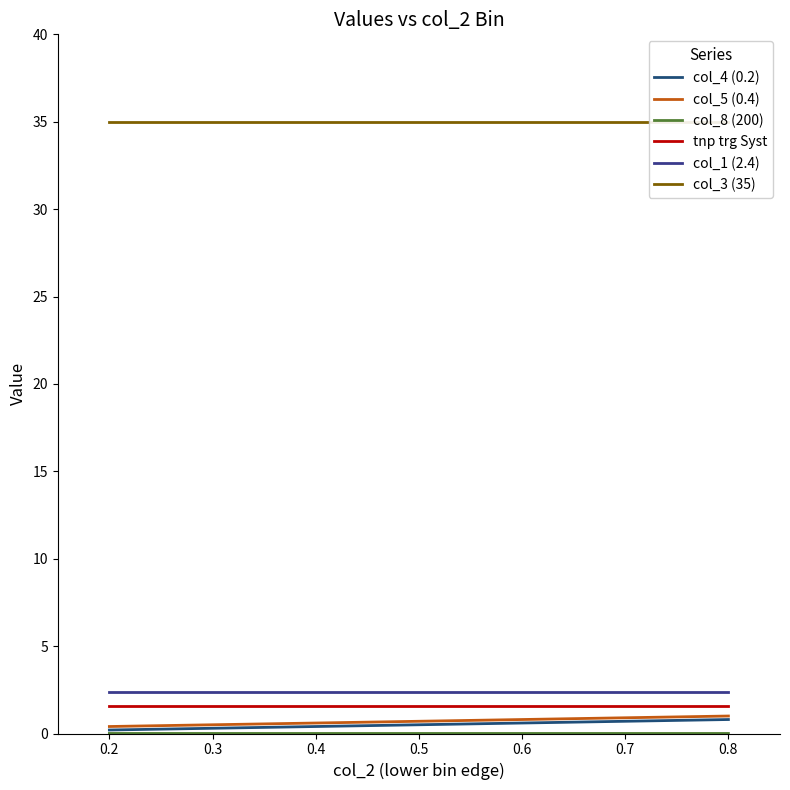

What is the sum of all col_5 (0.4) values?

2.8